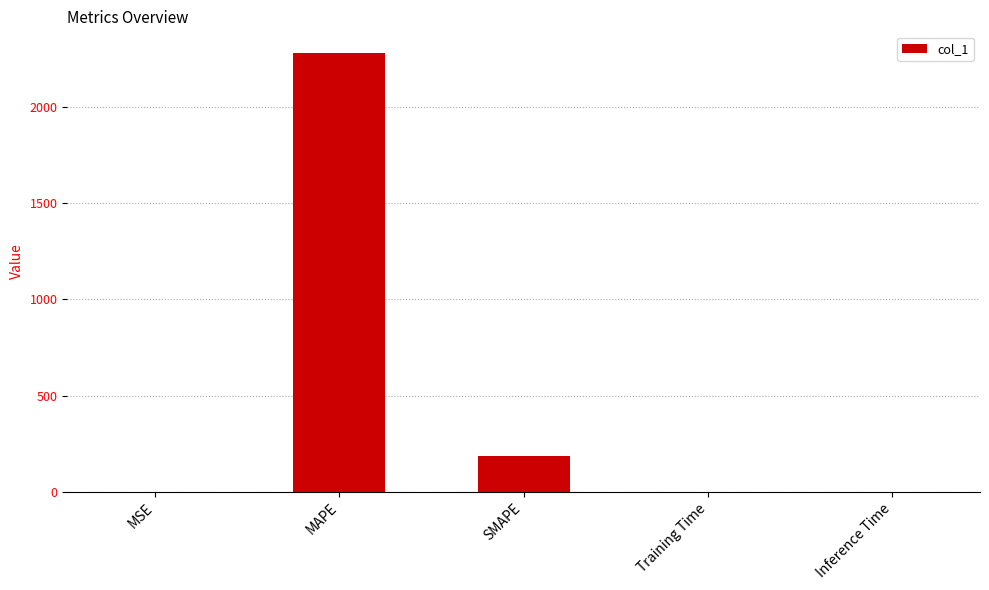

The chart shows a value of 2279.5 at MAPE. True or false?

True